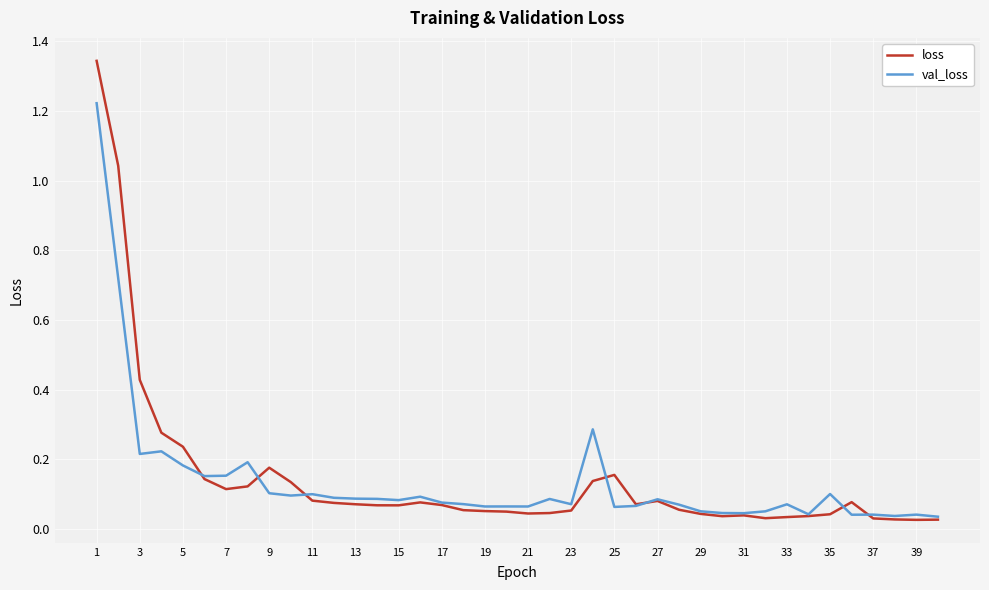

Is this an area chart (filled region under the line)?

No